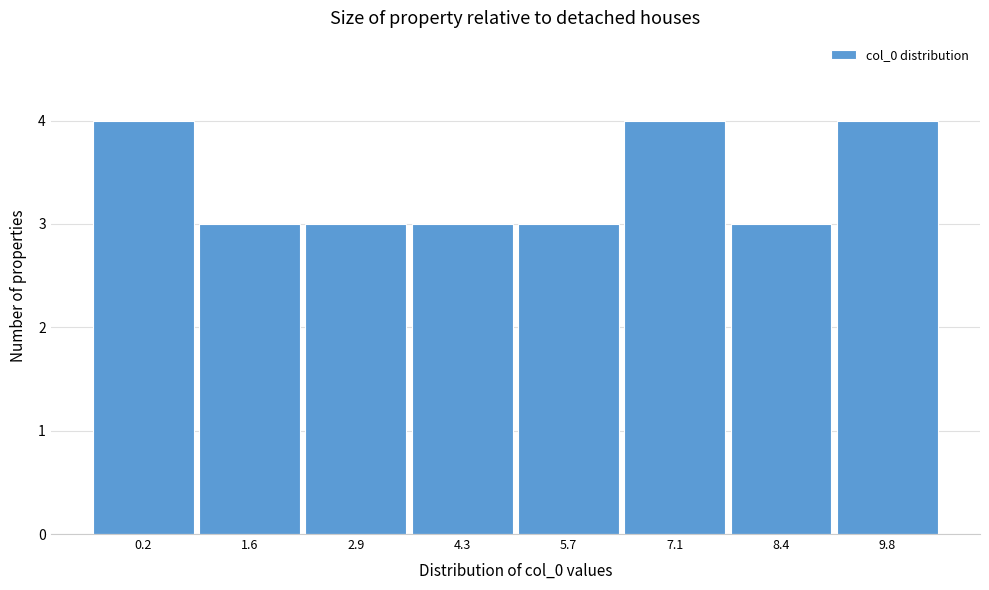

Reading left to right, extract all data points from this chart.

0.2=4	1.6=3	2.9=3	4.3=3	5.7=3	7.1=4	8.4=3	9.8=4